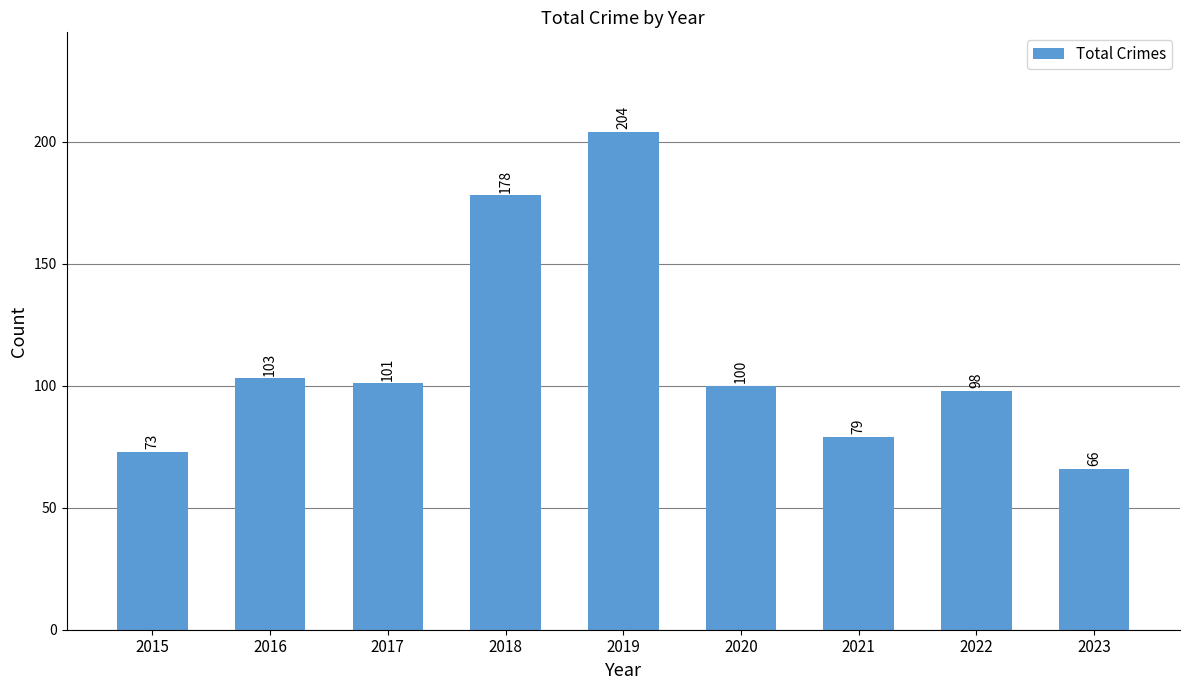

True or false: the data shows 151 at 2022.

False